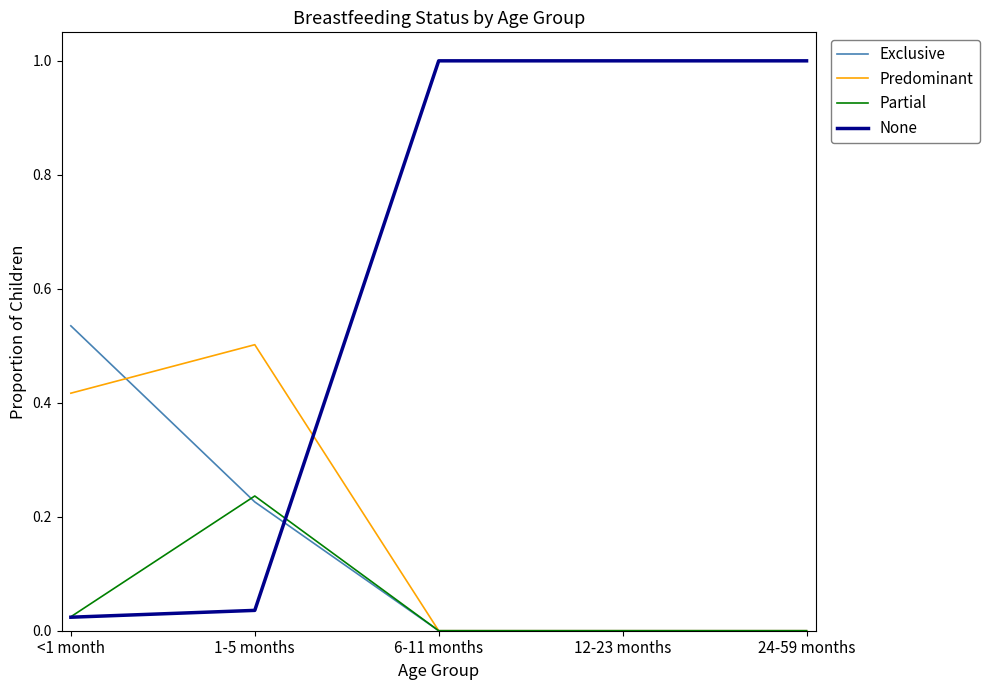

How many times do None and Exclusive cross each other?

1